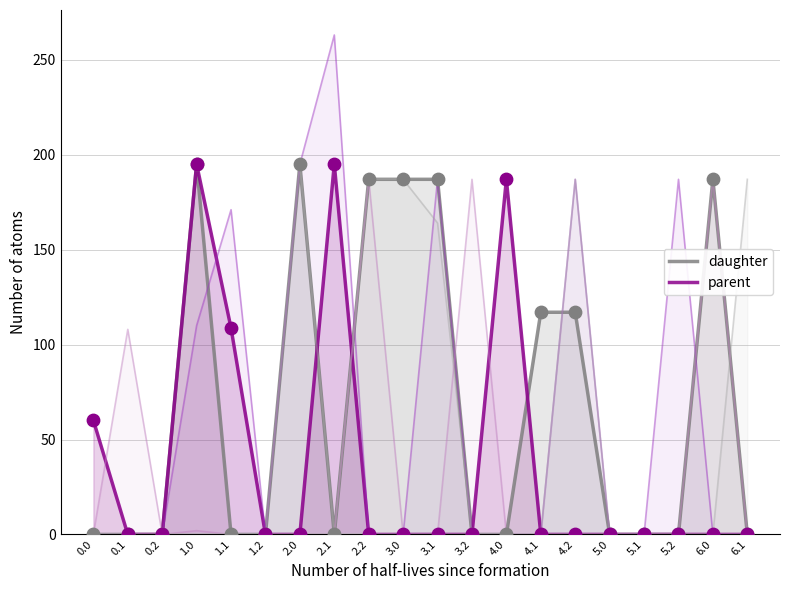

At which category is the sum across all series the highest?

2.0